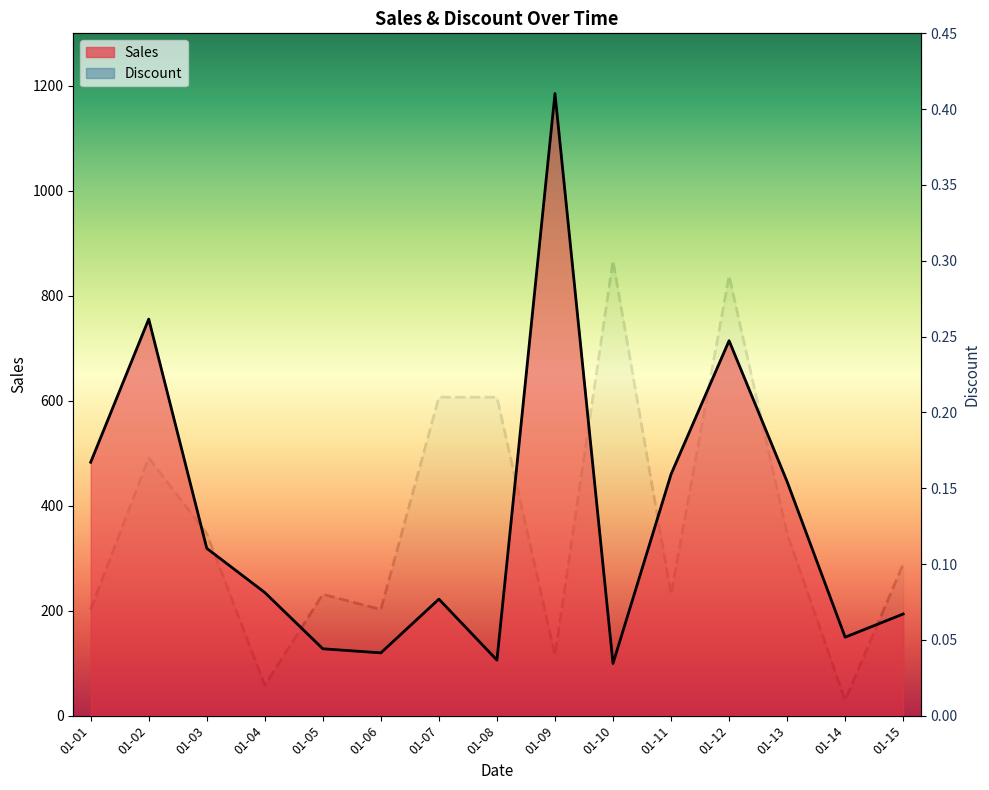

True or false: Discount and Sales cross at least once.

False